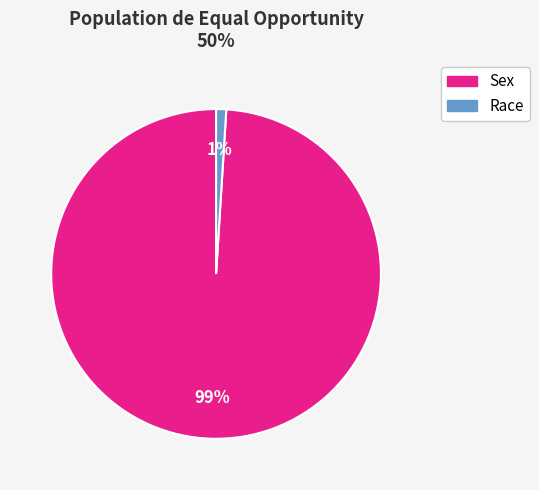

To the nearest percent, what is the difference between the largest and smallest slice percentages?

98%